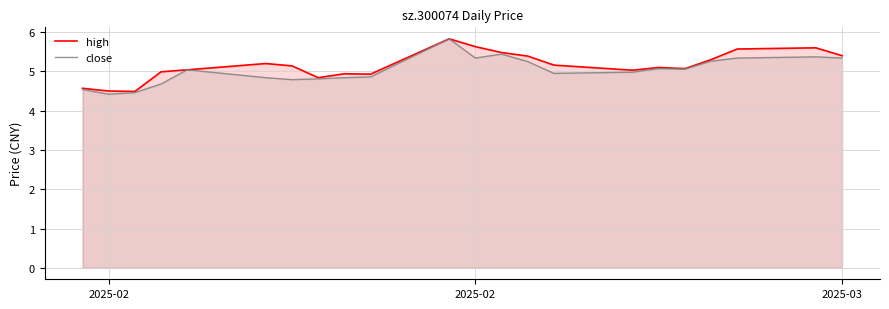

What are all the series names shown in the legend?

high, close